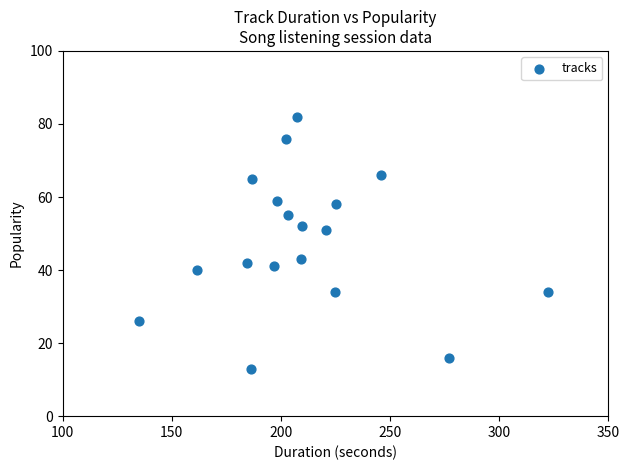

What is the range of Y values (max minus min)?

69